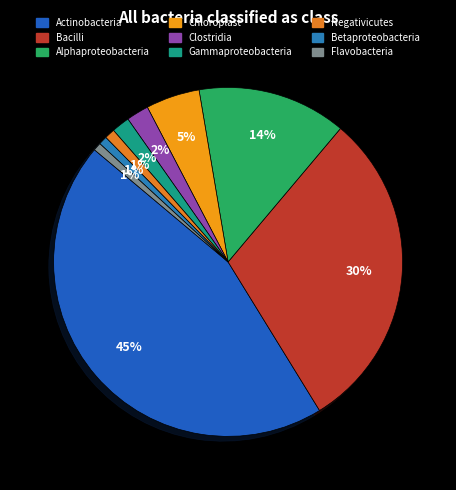

To the nearest percent, what portion does Betaproteobacteria represent?

1%